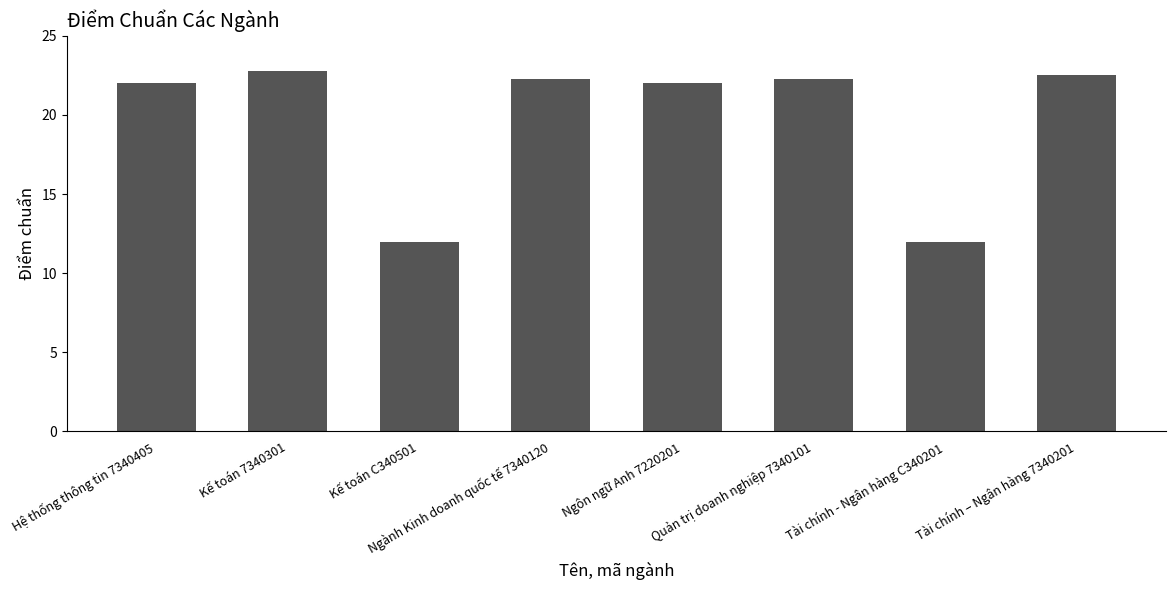

What is the sum of the values at Kế toán 7340301 and Kế toán C340501?

34.8